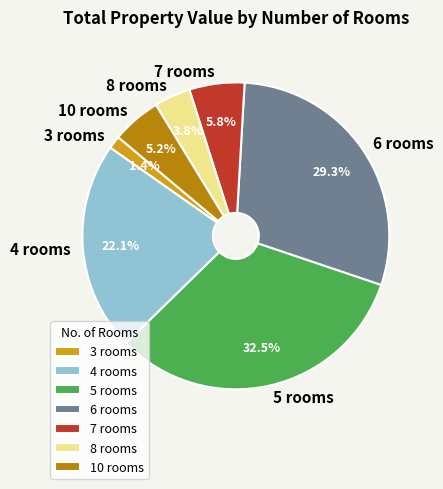

How many slices are in this pie chart?

7